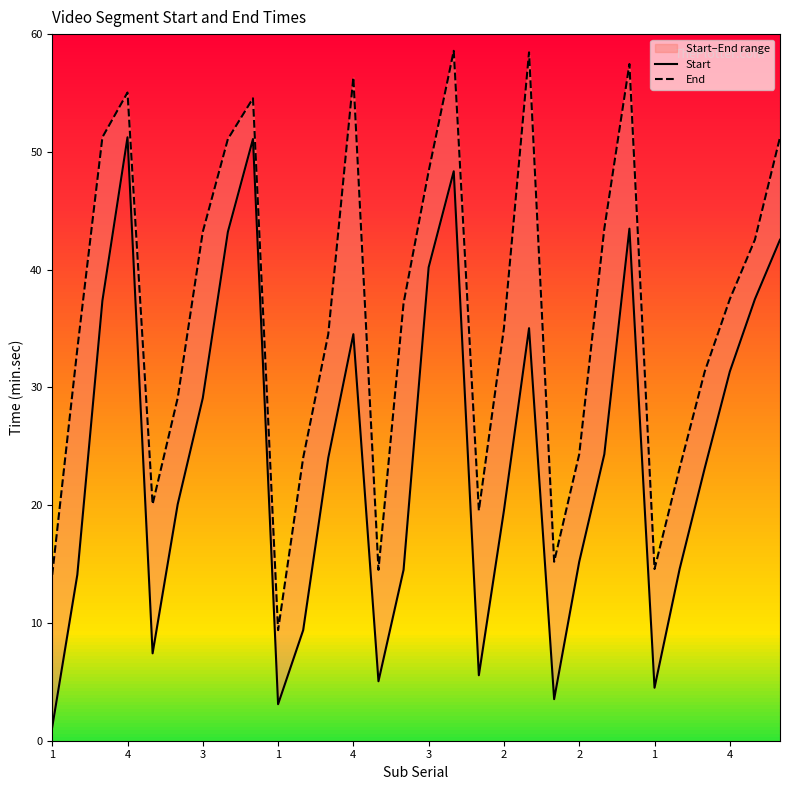

What is the difference between the second highest and second lowest values in the End series?

44.4